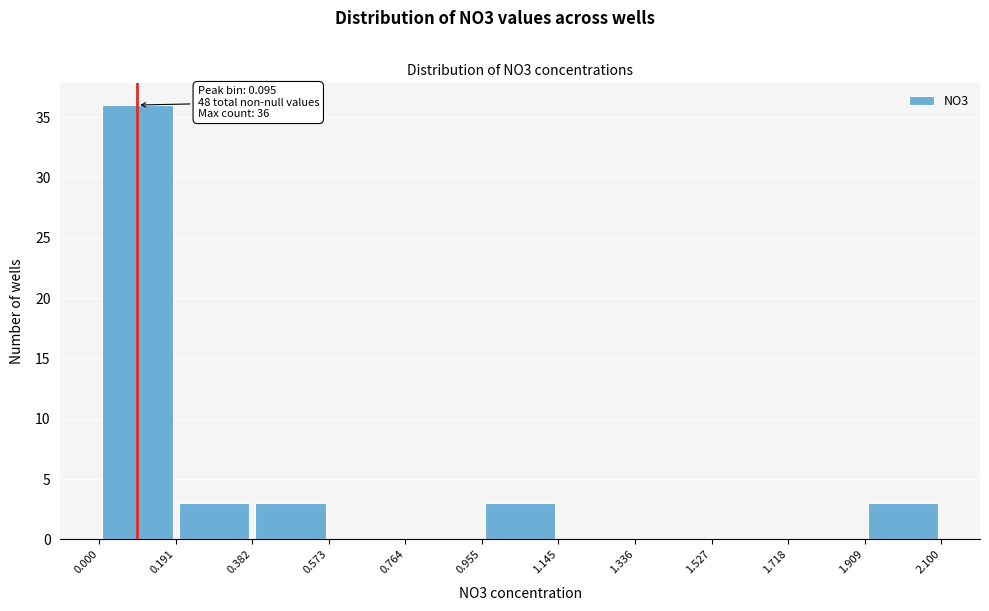

Which range on the x-axis has the tallest bar?

0.000 to 0.191